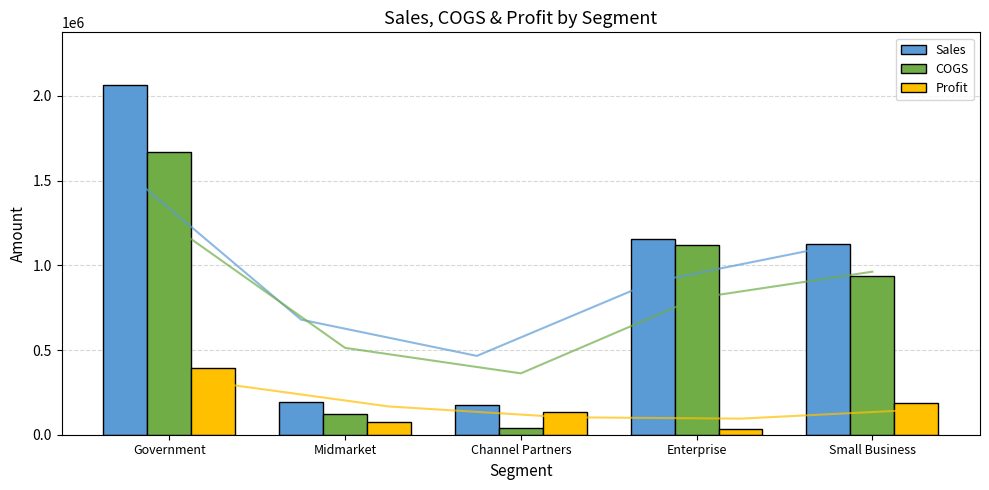

What is the greatest value displayed?

2065453.0